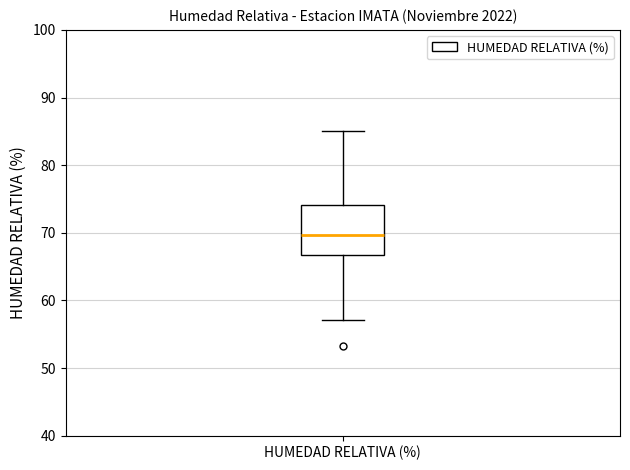

Read this box plot against the y-axis: the position of the median line, the range covered by the box, and the ends of both whiskers. The values are not printed on the chart, so give them approximately, as read against the axis.

median 70, box 67 to 74, whiskers 57 to 85